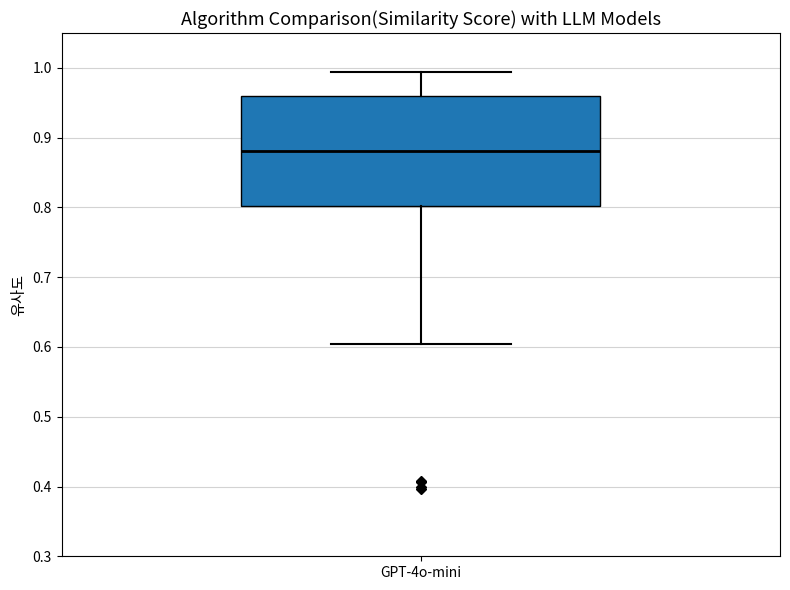

Where is the upper edge of the box for GPT-4o-mini on the y-axis? The values are not printed on the chart, so give them approximately, as read against the axis.

0.96